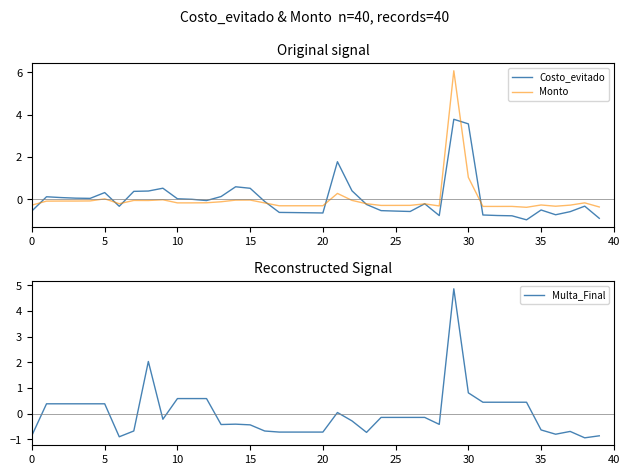

What is the highest value of the Multa_Final series?

4.9